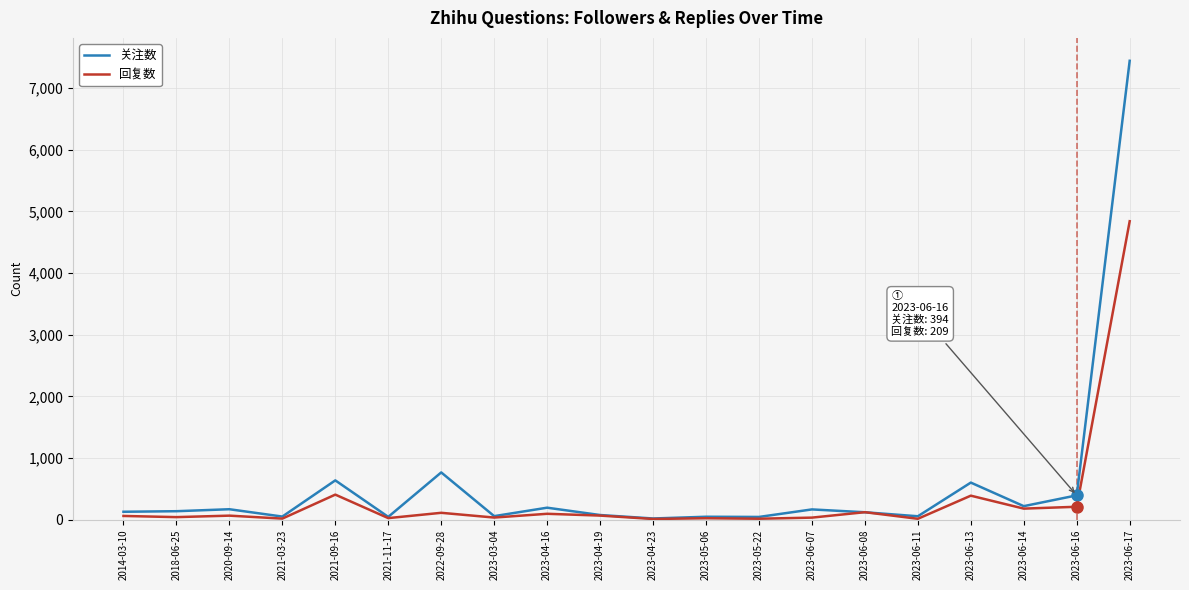

What are all the series names shown in the legend?

关注数, 回复数